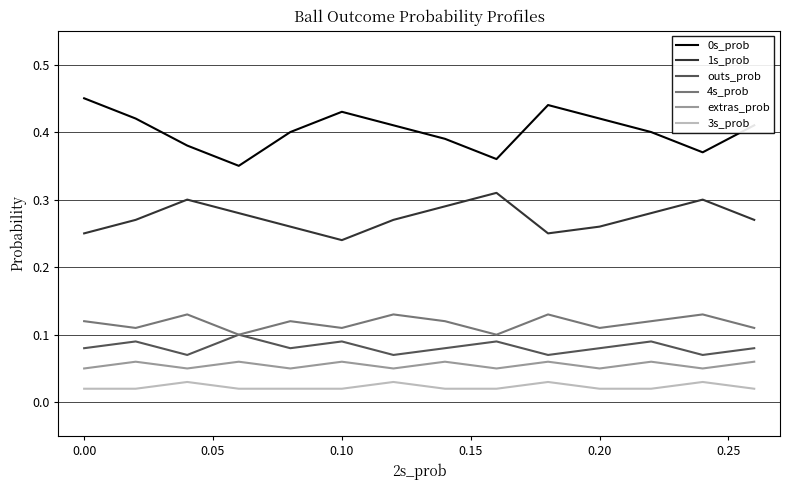

True or false: 3s_prob and 0s_prob intersect in this chart.

False